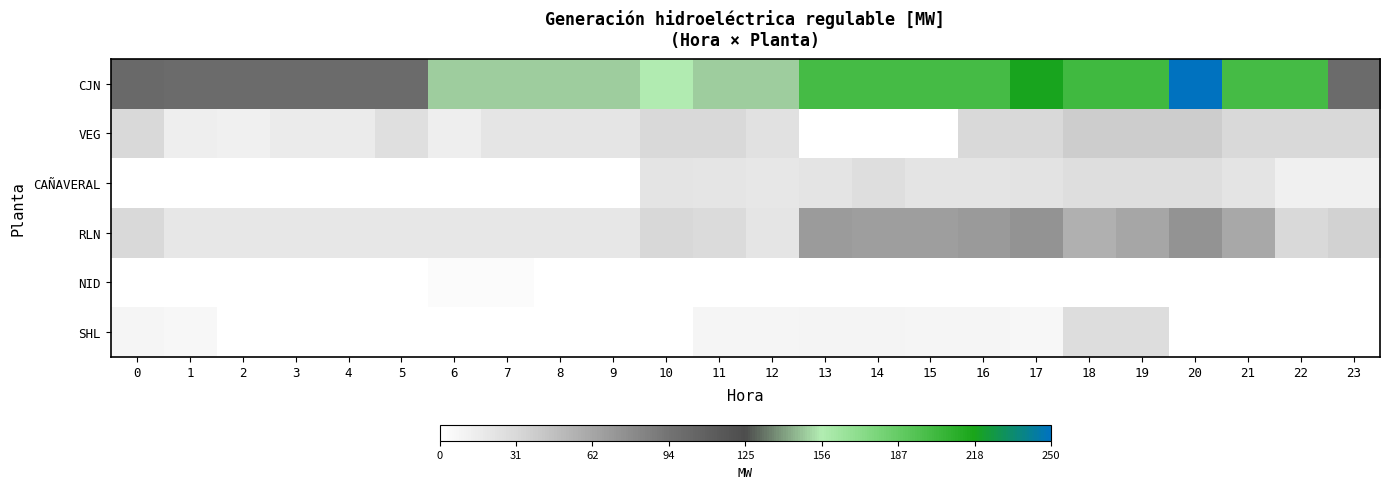

Rank the series by their maximum value, from highest to lowest.

CJN, RLN, VEG, SHL, CAÑAVERAL, NID